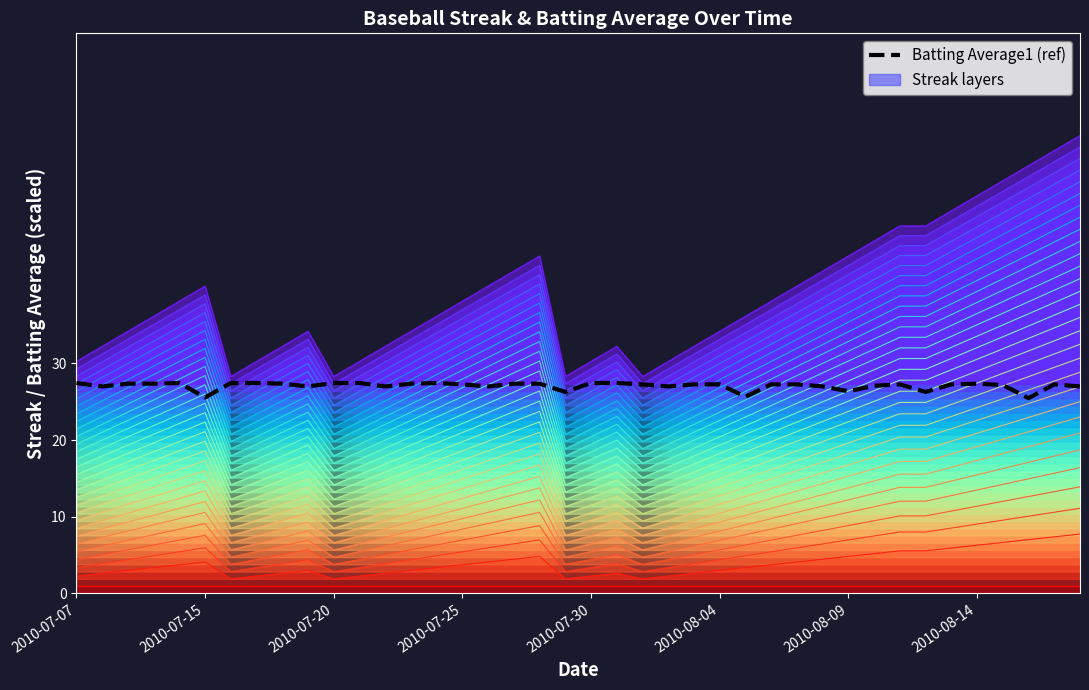

True or false: Batting Average1 (ref) has more than 2 interior local peaks.

True